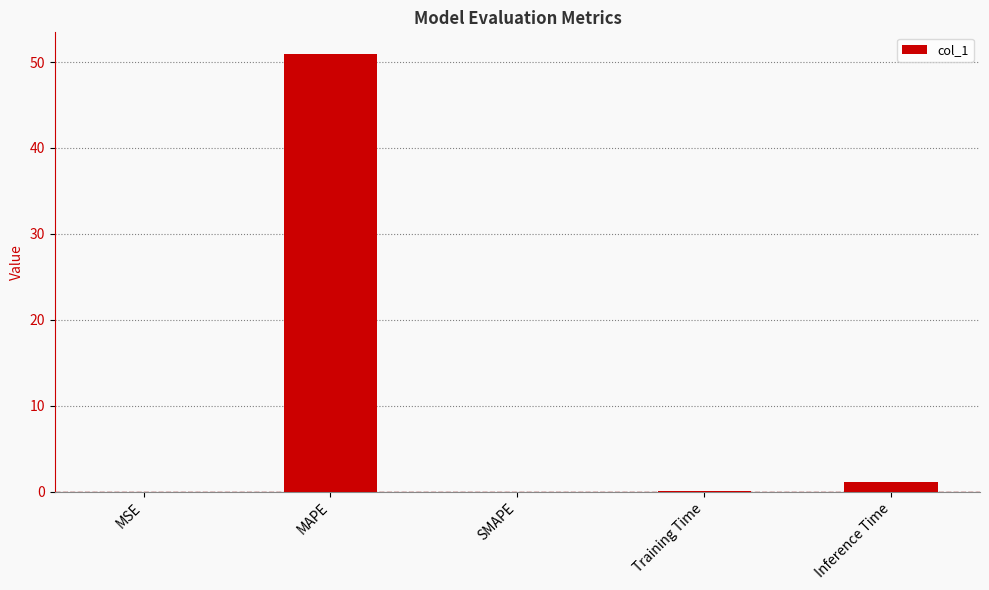

What is the ratio of the value at MAPE to the value at Inference Time?

44.7